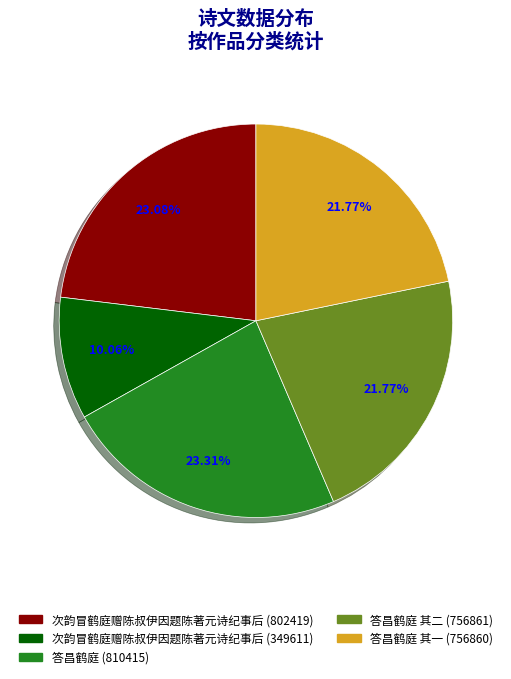

What portion of the pie excludes 答昌鹤庭 其二 (756861)?

78.2%